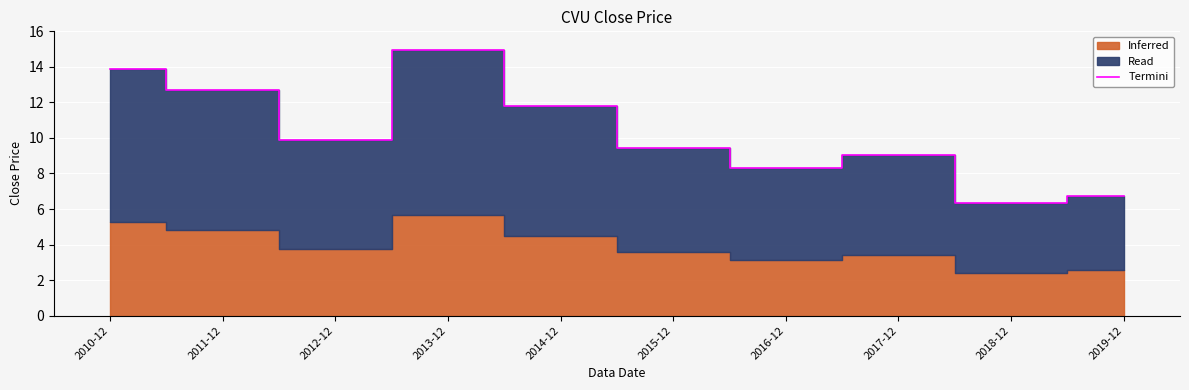

What is the maximum value shown in the chart?

15.0